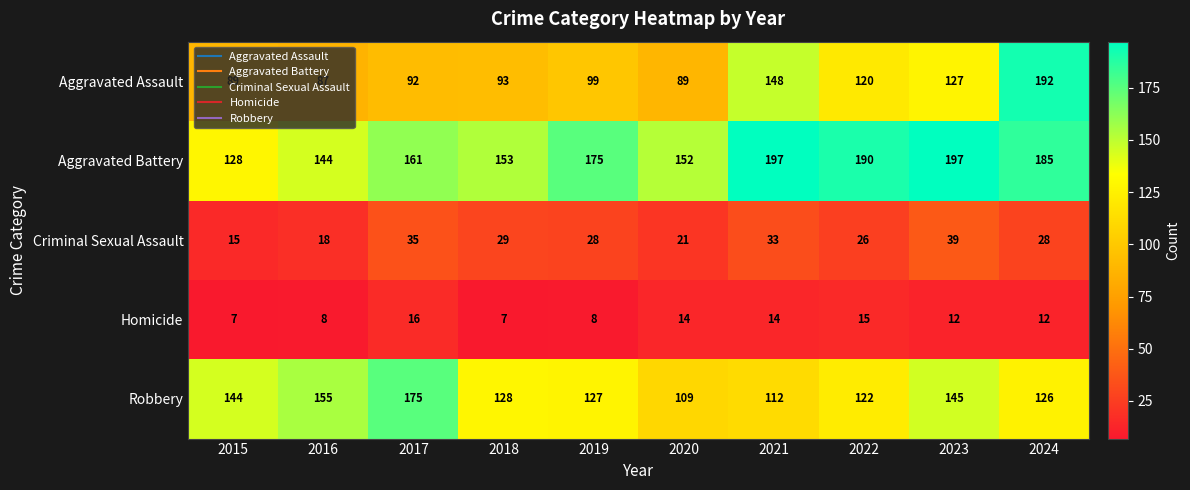

Rank the series by their maximum value, from highest to lowest.

Aggravated Battery, Aggravated Assault, Robbery, Criminal Sexual Assault, Homicide